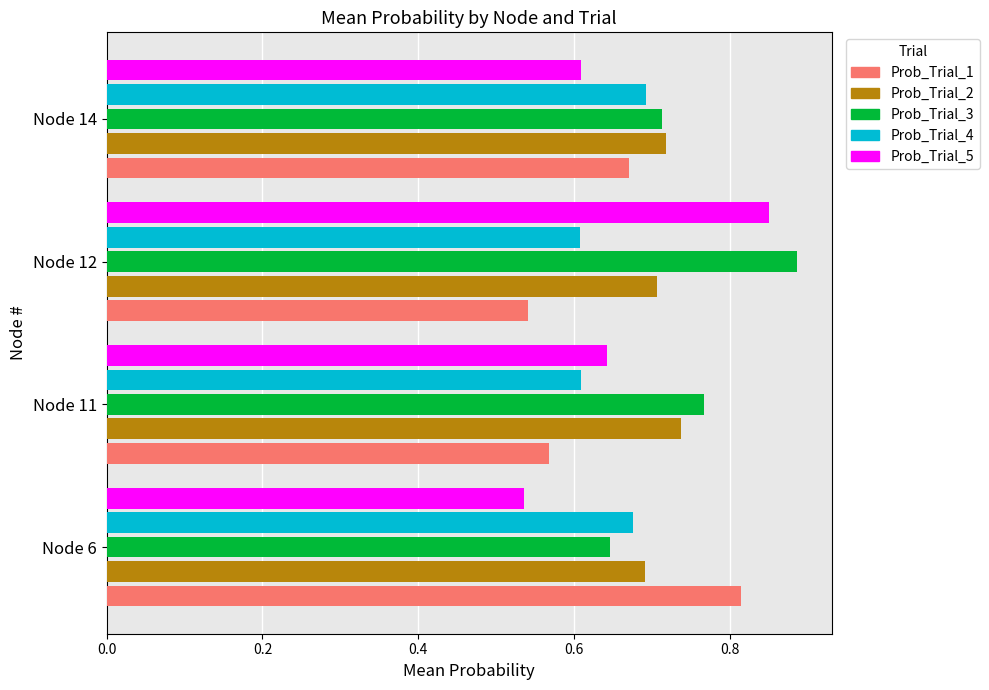

At which category is the sum across all series the highest?

Node 12